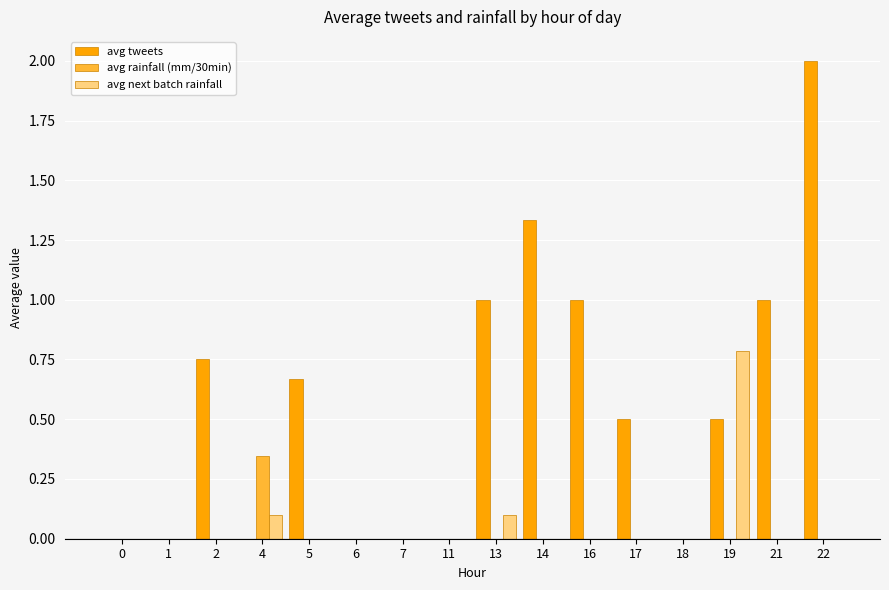

Does the chart contain stacked bars?

No